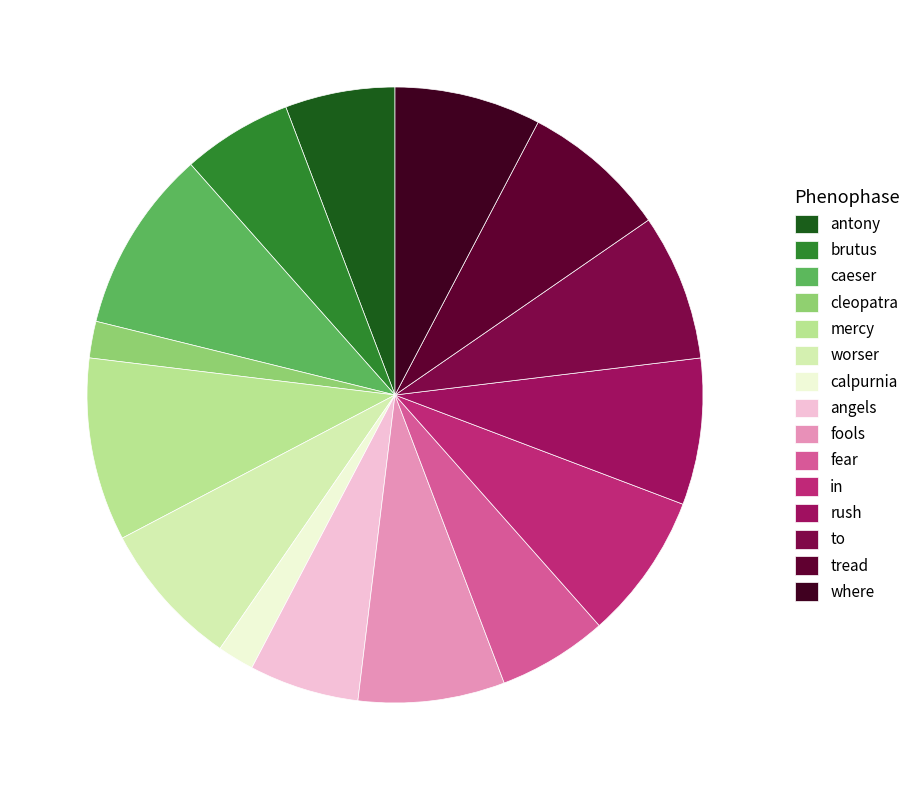

Is it true that rush is 15% of the pie?

False